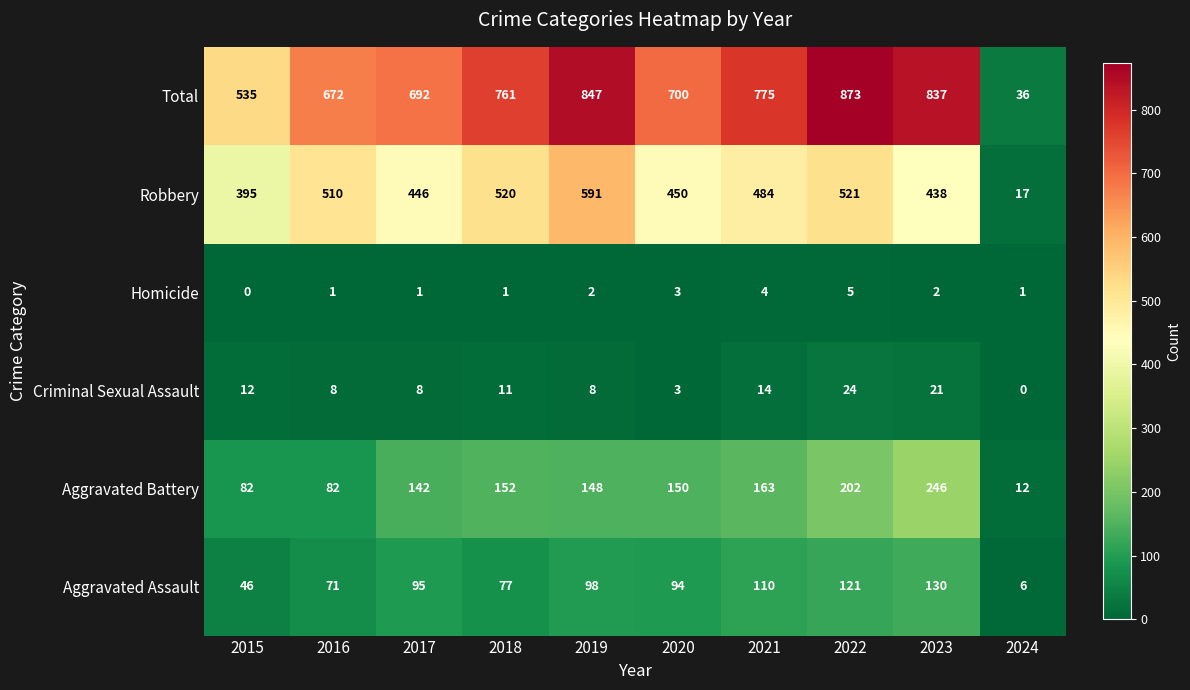

Rank the series at 2015 from lowest to highest value.

Homicide, Criminal Sexual Assault, Aggravated Assault, Aggravated Battery, Robbery, Total